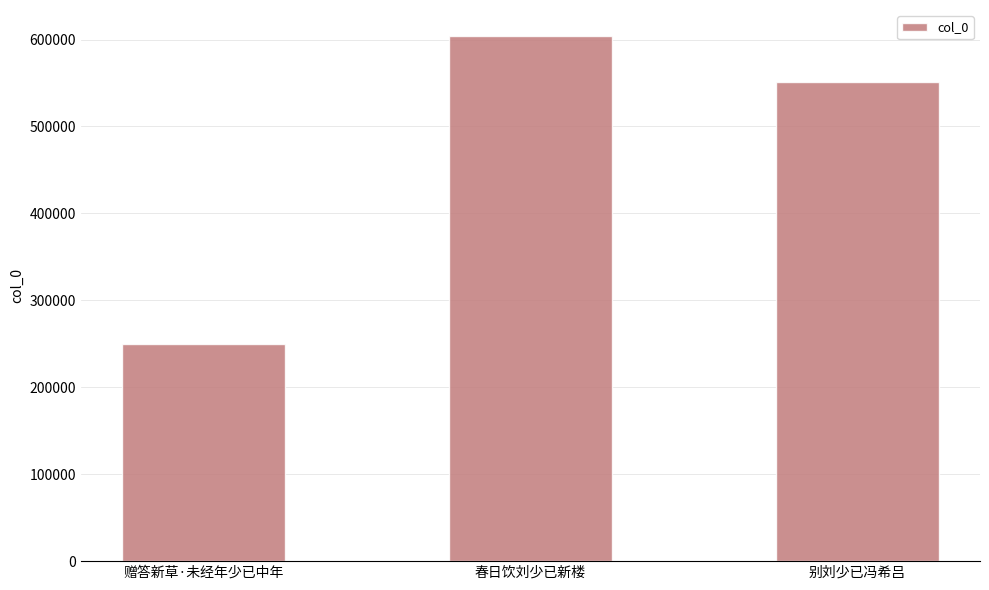

List the labels in order of value, smallest first.

赠答新草·未经年少已中年, 别刘少已冯希吕, 春日饮刘少已新楼